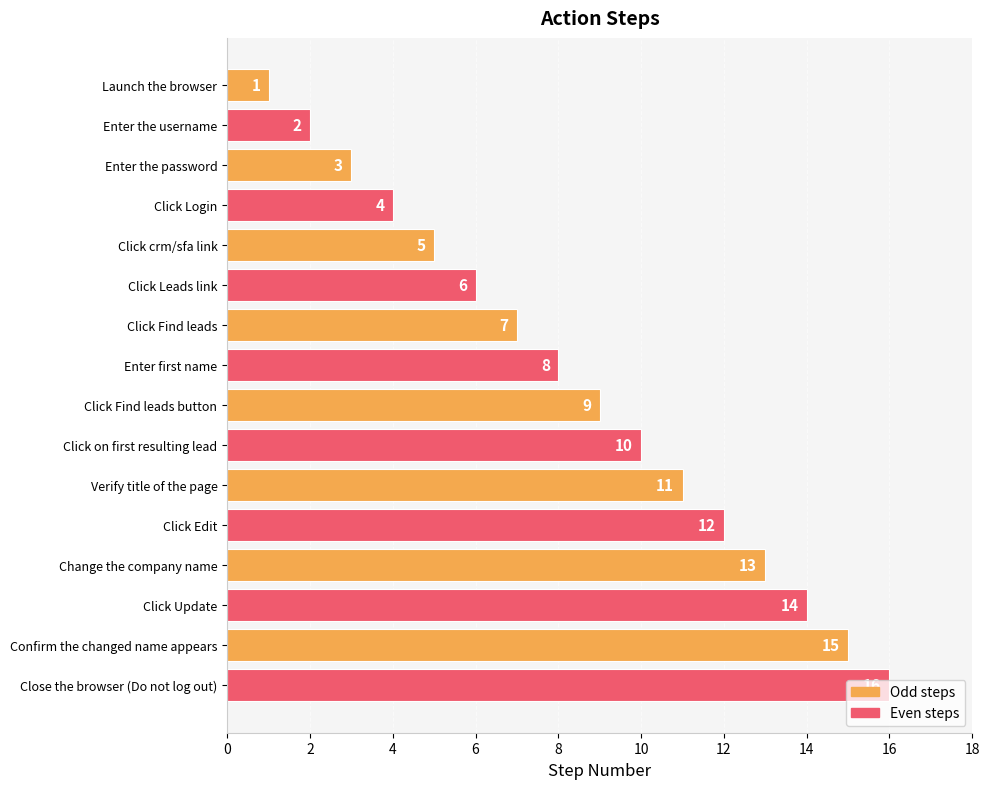

What is the label of the 5th bar from the bottom?

Click Edit